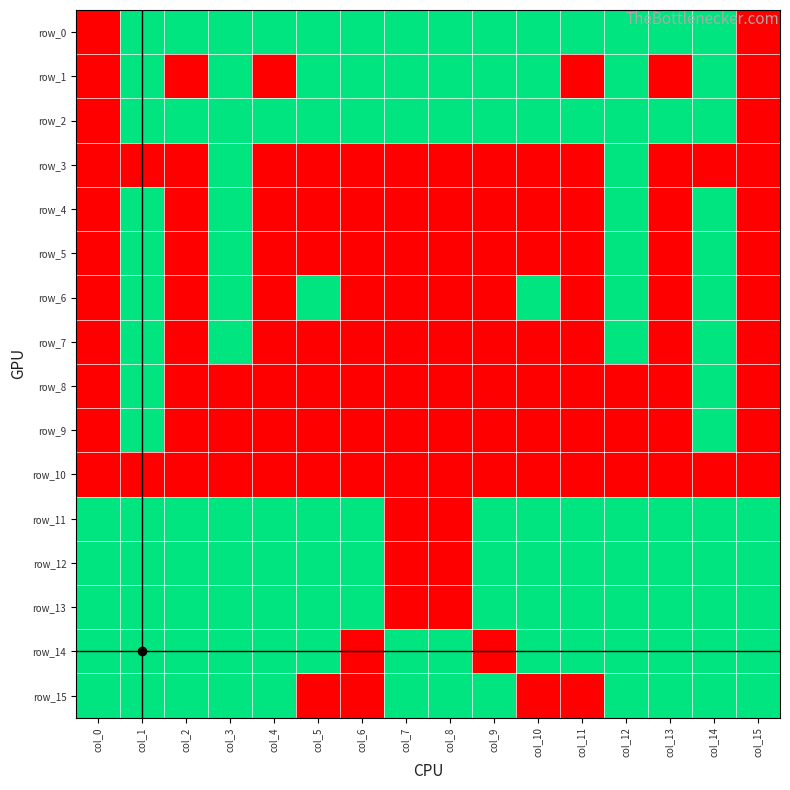

Which series changed the most between col_8 and col_15?

row_0